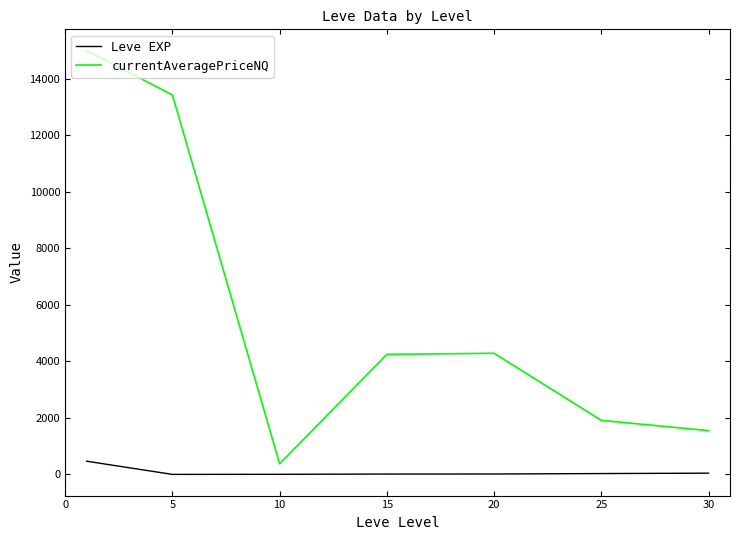

True or false: Leve EXP and currentAveragePriceNQ intersect in this chart.

False